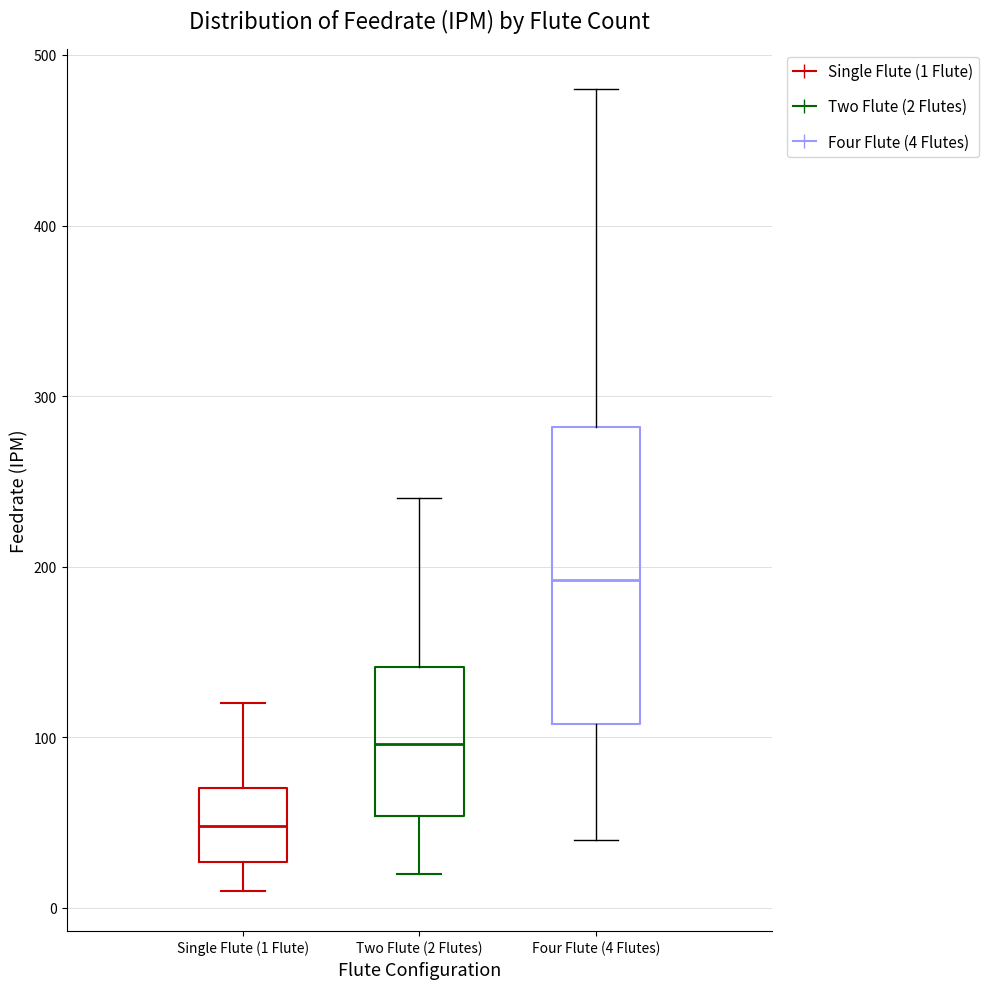

Reading left to right, read every box against the y-axis: the position of its median line, the range the box covers, and the ends of its whiskers. The values are not printed on the chart, so give them approximately, as read against the axis.

Single Flute (1 Flute): median 50, box 30 to 70, whiskers 10 to 120
Two Flute (2 Flutes): median 100, box 50 to 140, whiskers 20 to 240
Four Flute (4 Flutes): median 190, box 110 to 280, whiskers 40 to 480